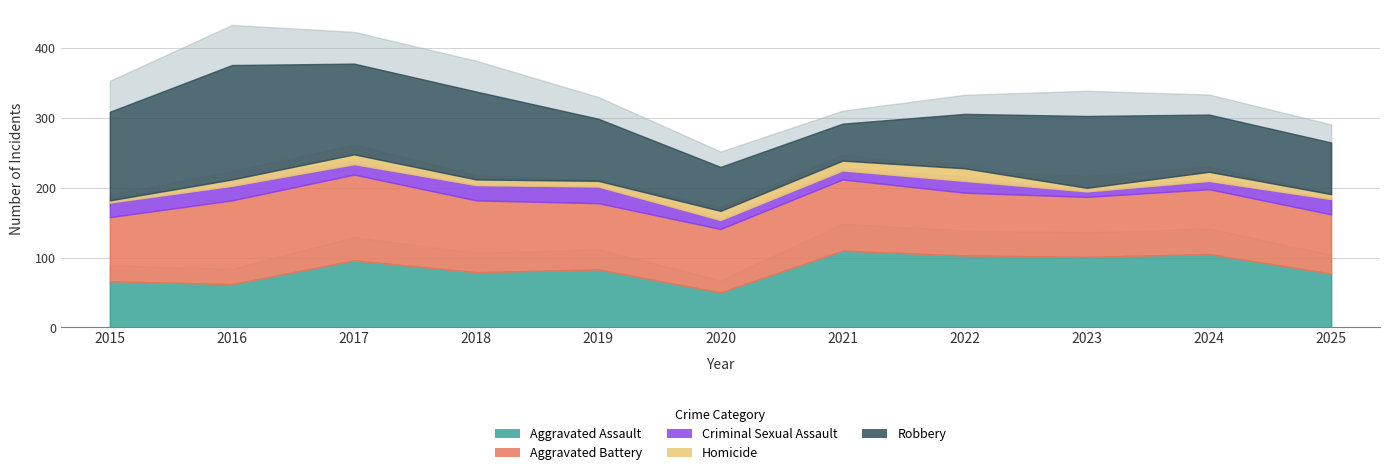

What is the minimum value shown in the chart?

3